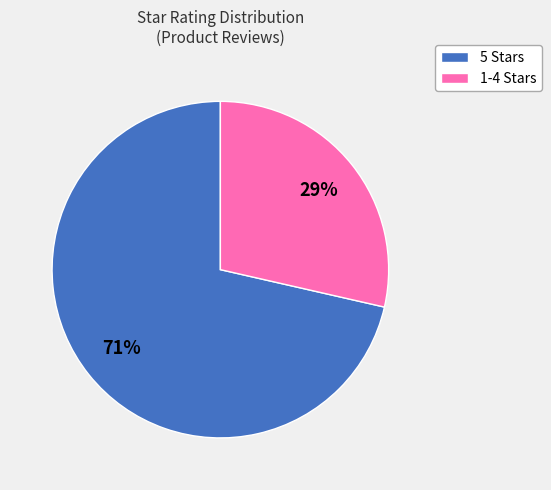

To the nearest percent, what is the average slice percentage?

50%